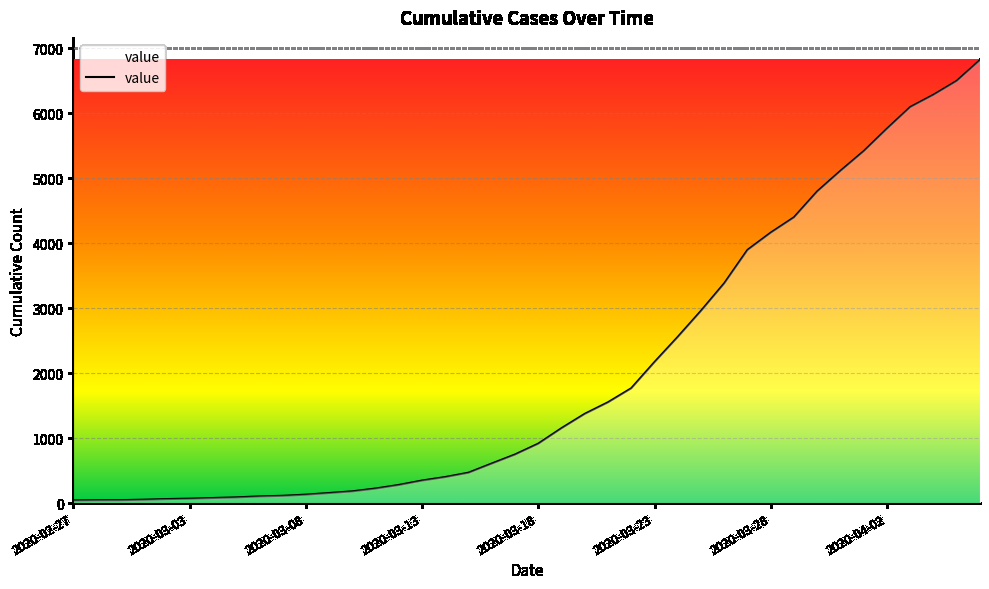

What is the maximum value shown in the chart?

6822